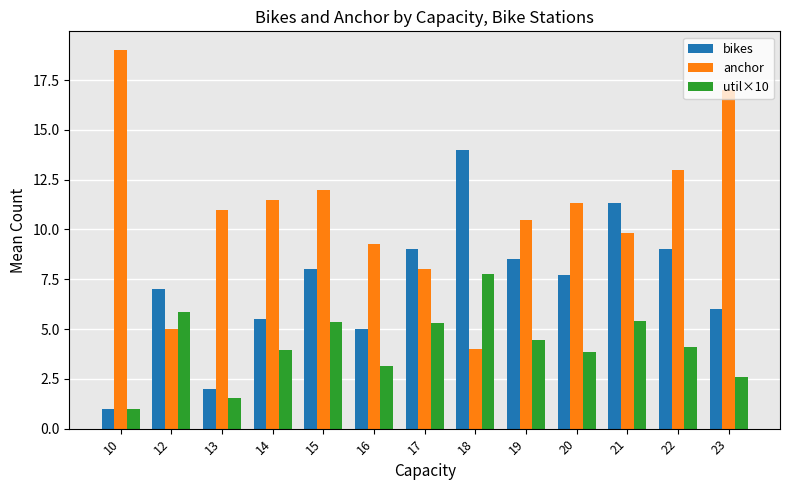

The value of bikes at 23 is 6.0. True or false?

True